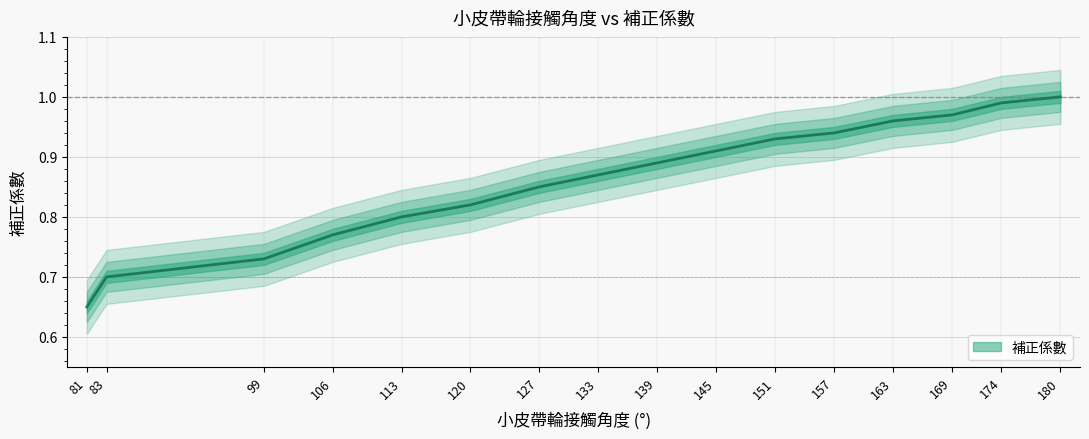

What value does the data have at 99?

0.7